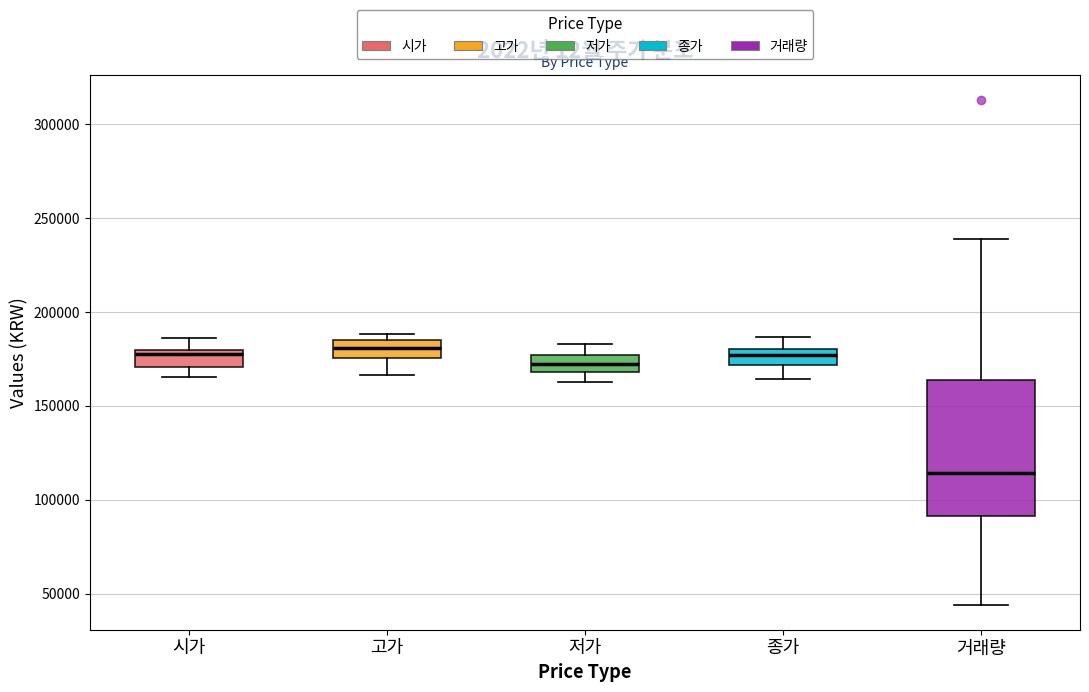

Reading left to right, transcribe this box plot: for each box, give where its median line is, the range the box spans, and where its two whiskers end, as read against the y-axis. The values are not printed on the chart, so give them approximately, as read against the axis.

시가: median 180000 (just below the box's upper edge), box 170000 to 180000, whiskers 165000 to 185000
고가: median 180000, box 175000 to 185000, whiskers 165000 to 190000
저가: median 175000 (inside the box), box 170000 to 175000, whiskers 165000 to 185000
종가: median 175000, box 170000 to 180000, whiskers 165000 to 185000
거래량: median 115000, box 90000 to 165000, whiskers 45000 to 240000